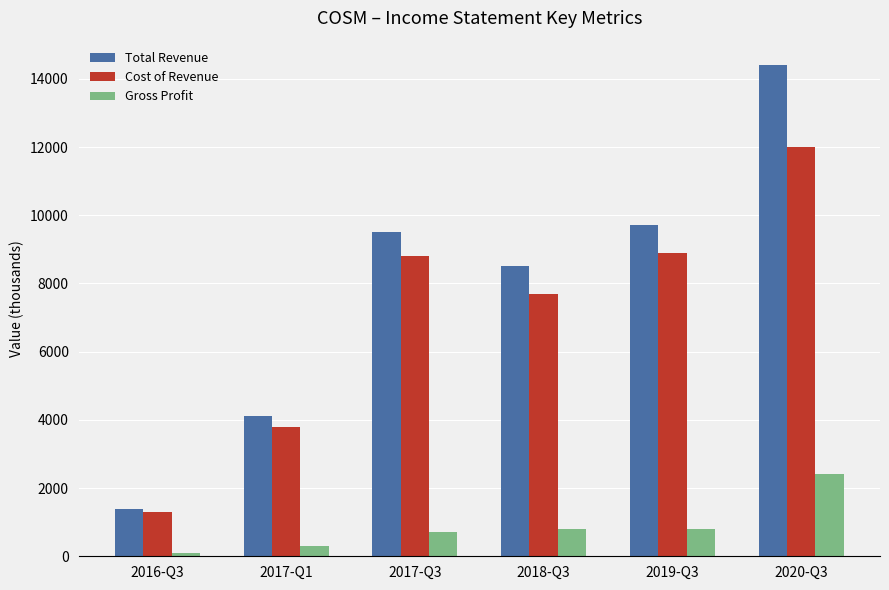

What is the maximum value for Cost of Revenue?

12000